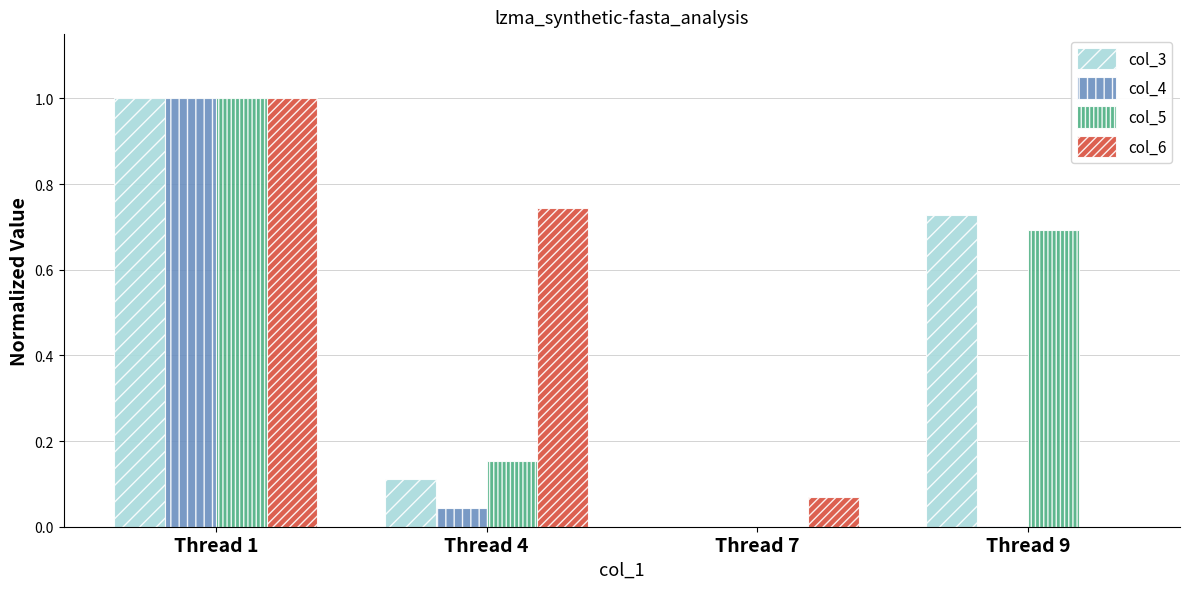

What is the total value across all series at Thread 9?

1.4